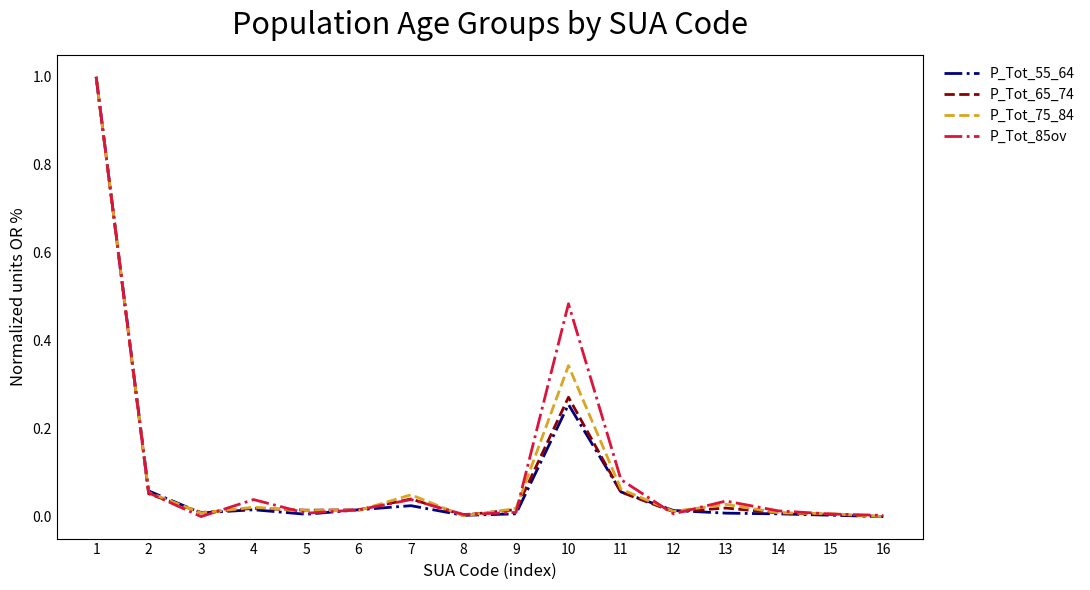

How many series are shown in this chart?

4